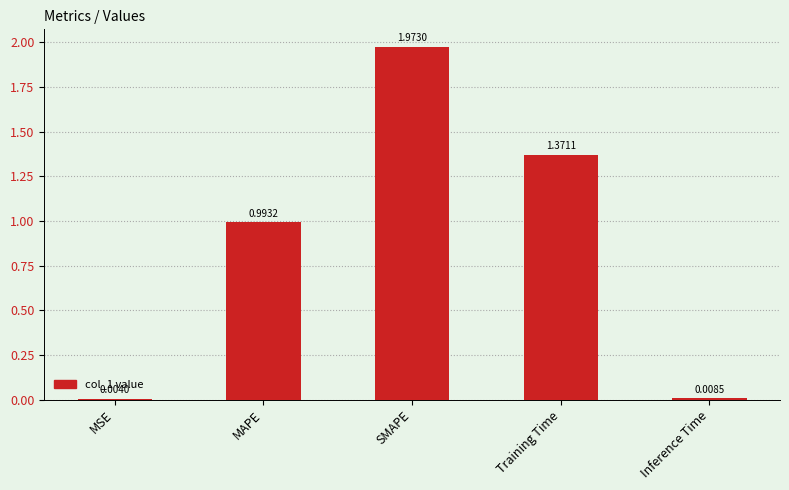

At which label is the value closest to 0?

MSE